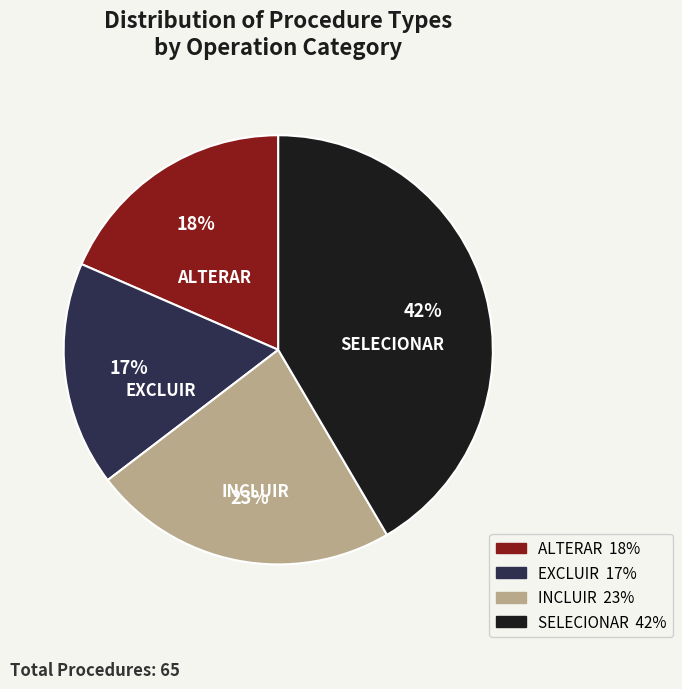

True or false: SELECIONAR accounts for 42% of the total.

True